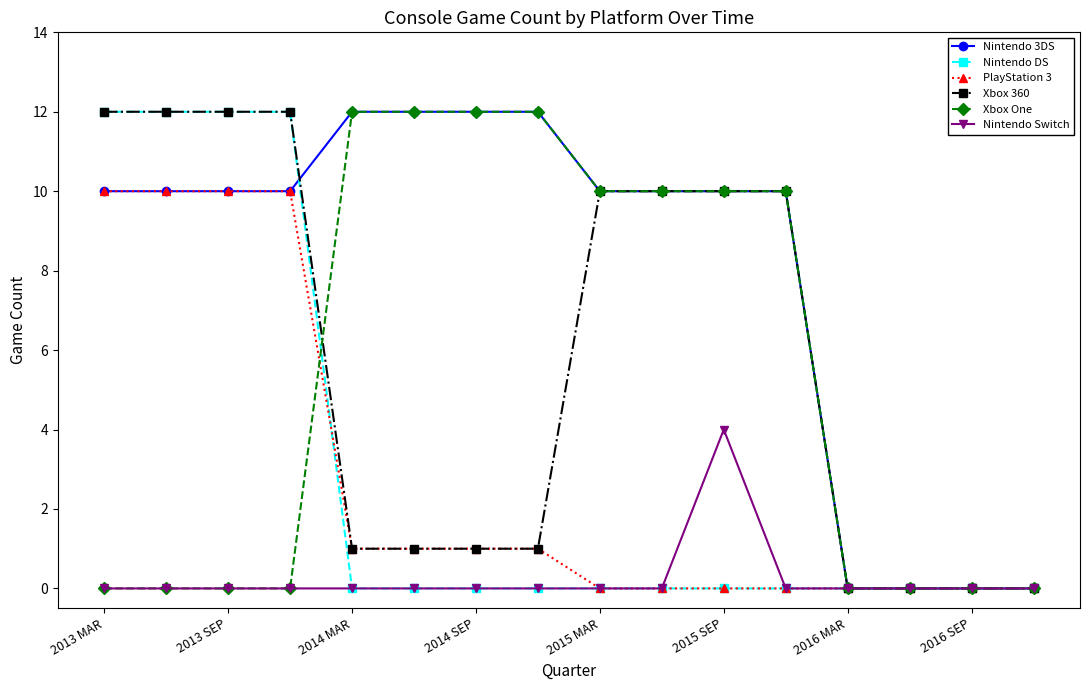

Which series has the largest total across all categories?

Nintendo 3DS